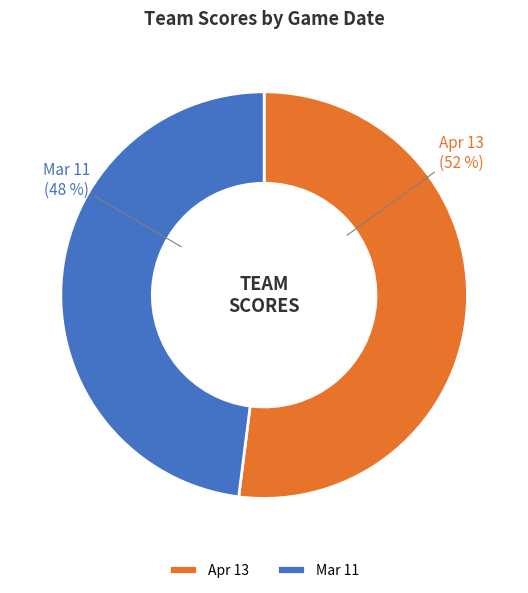

The Apr 13 slice represents 52% of the pie. True or false?

True